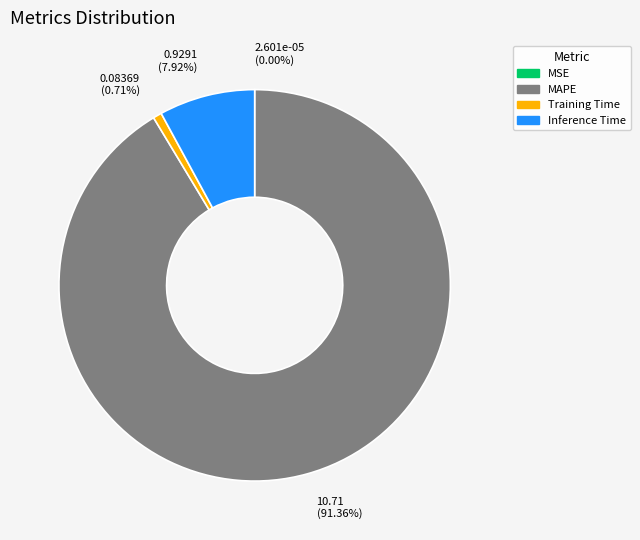

The Training Time slice represents 10% of the pie. True or false?

False